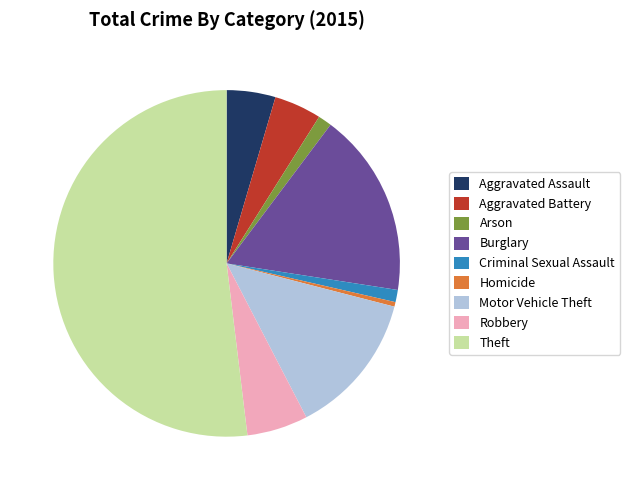

Does Theft represent more than half of the total?

Yes